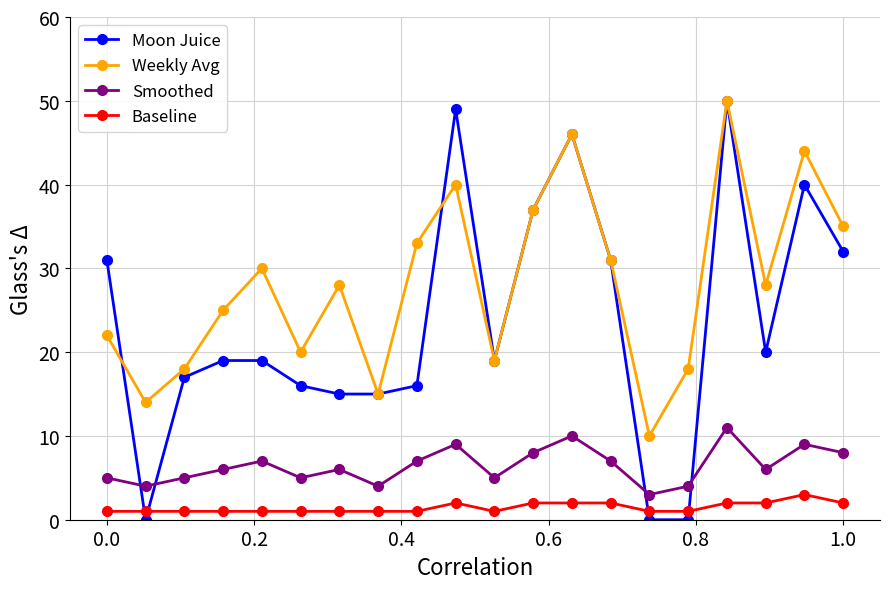

Which series has the largest range (max minus min)?

Moon Juice